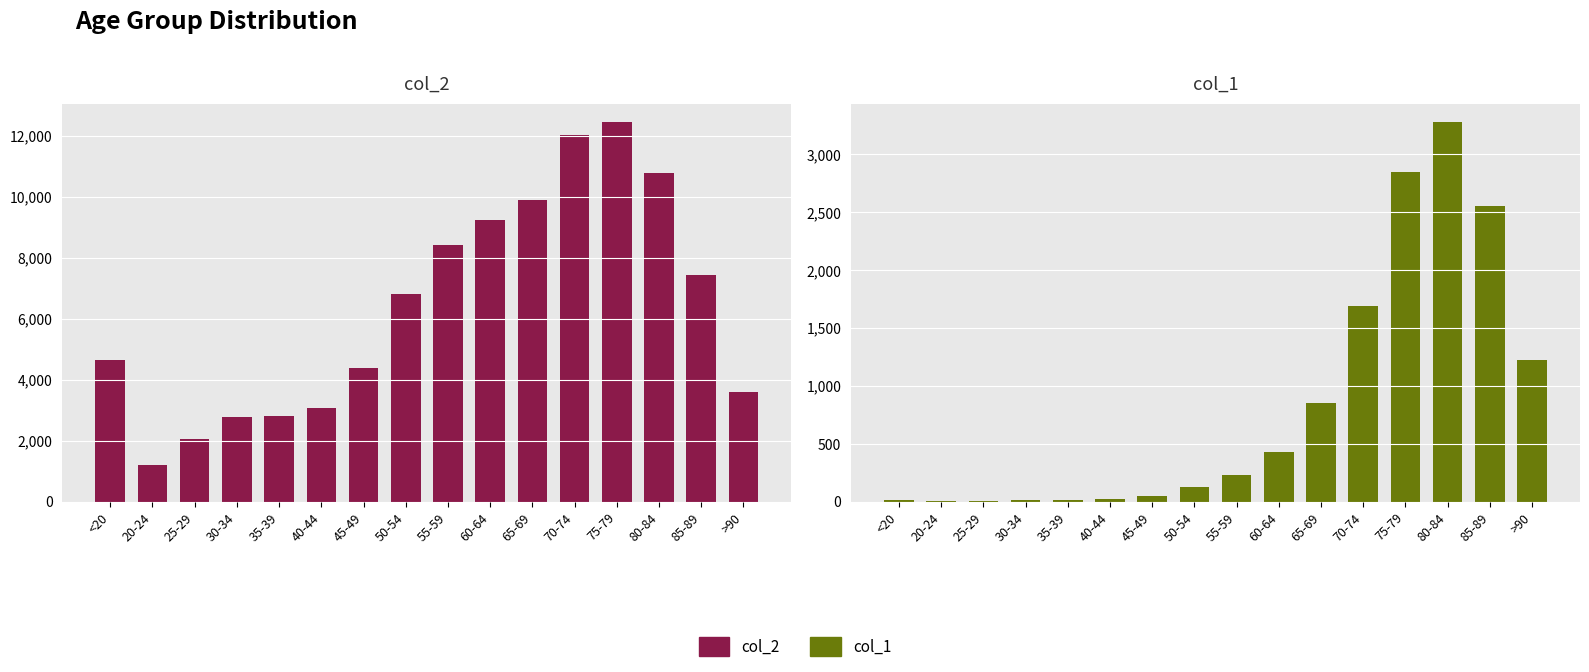

At which category is the sum across all series the highest?

75-79